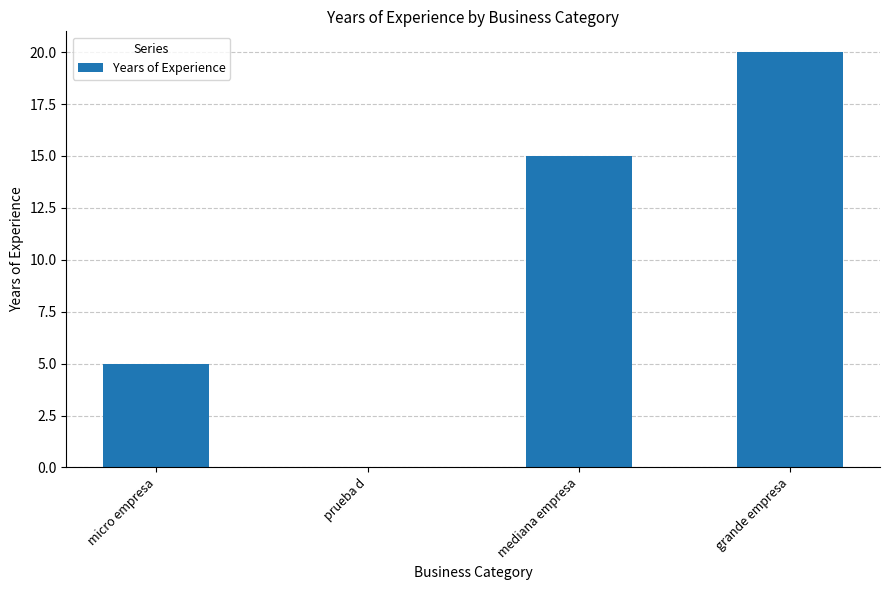

What is the approximate value at micro empresa?

5